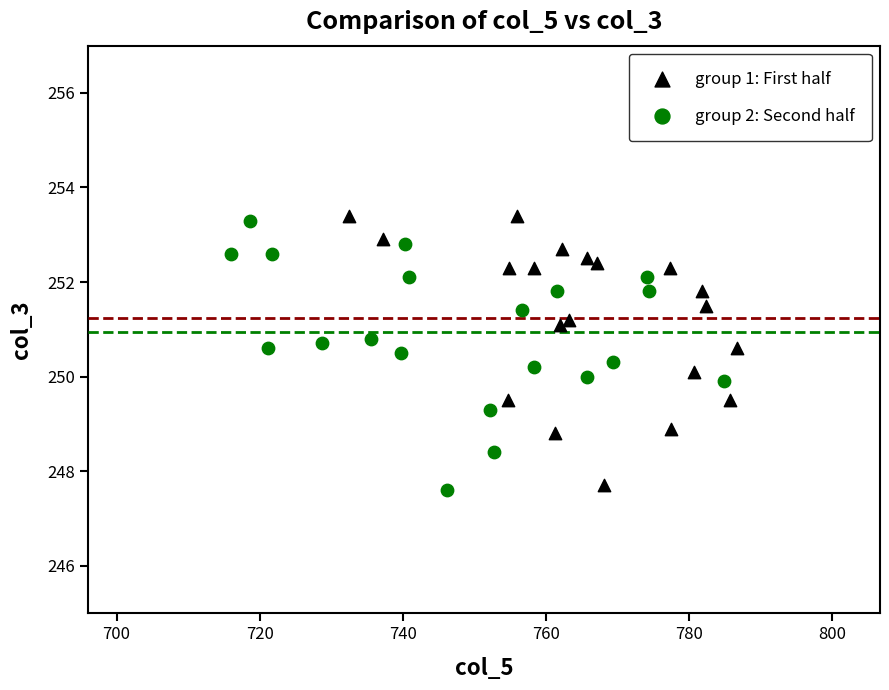

Which series contains the lowest Y value?

group 2: Second half